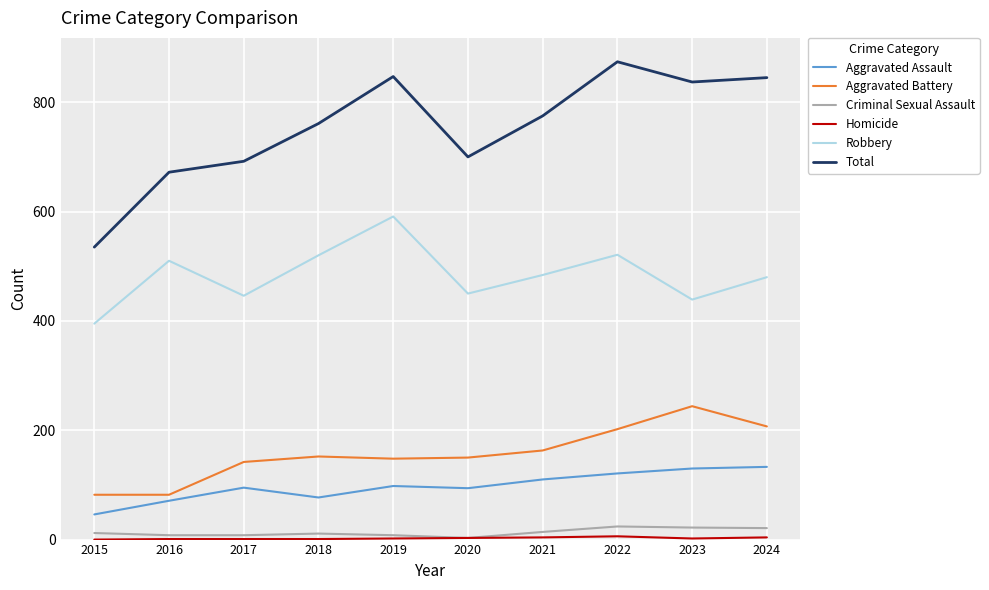

Where does the Robbery series first go above 484?

2016